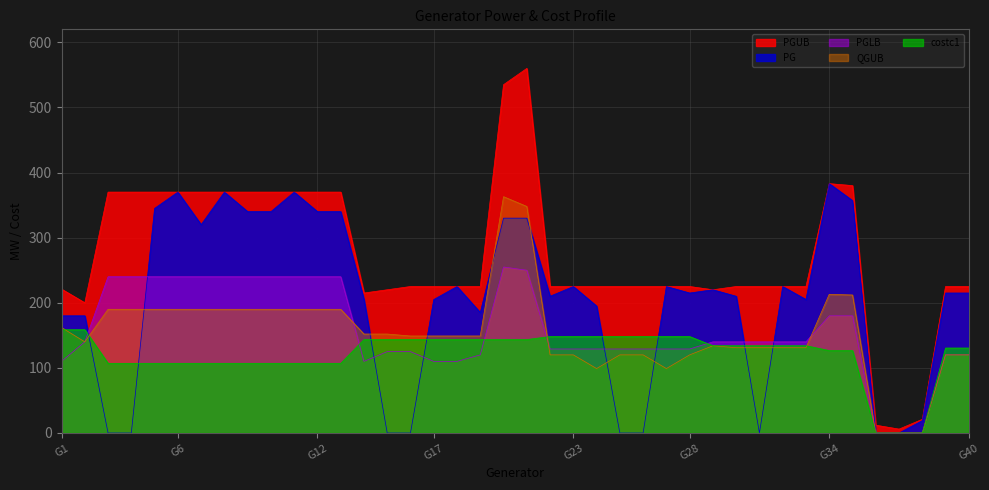

What is the spread (max minus min) of values at G9?

263.0